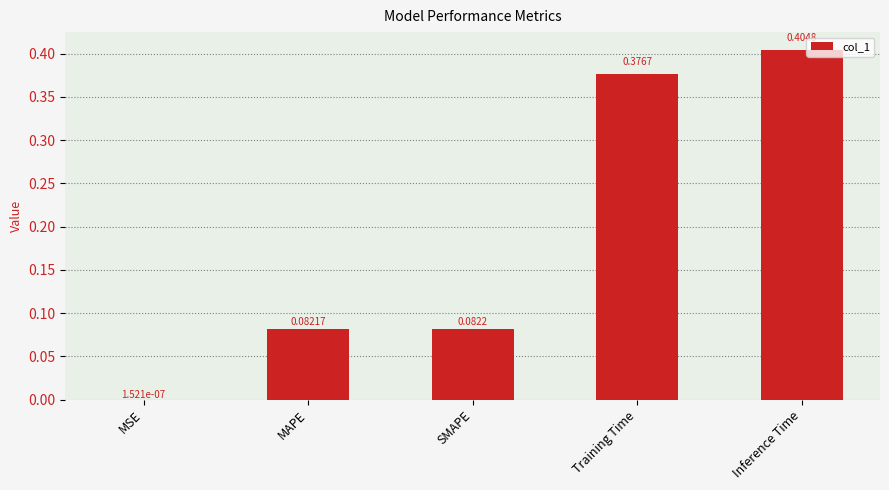

Which label corresponds to the largest value in the chart?

Inference Time